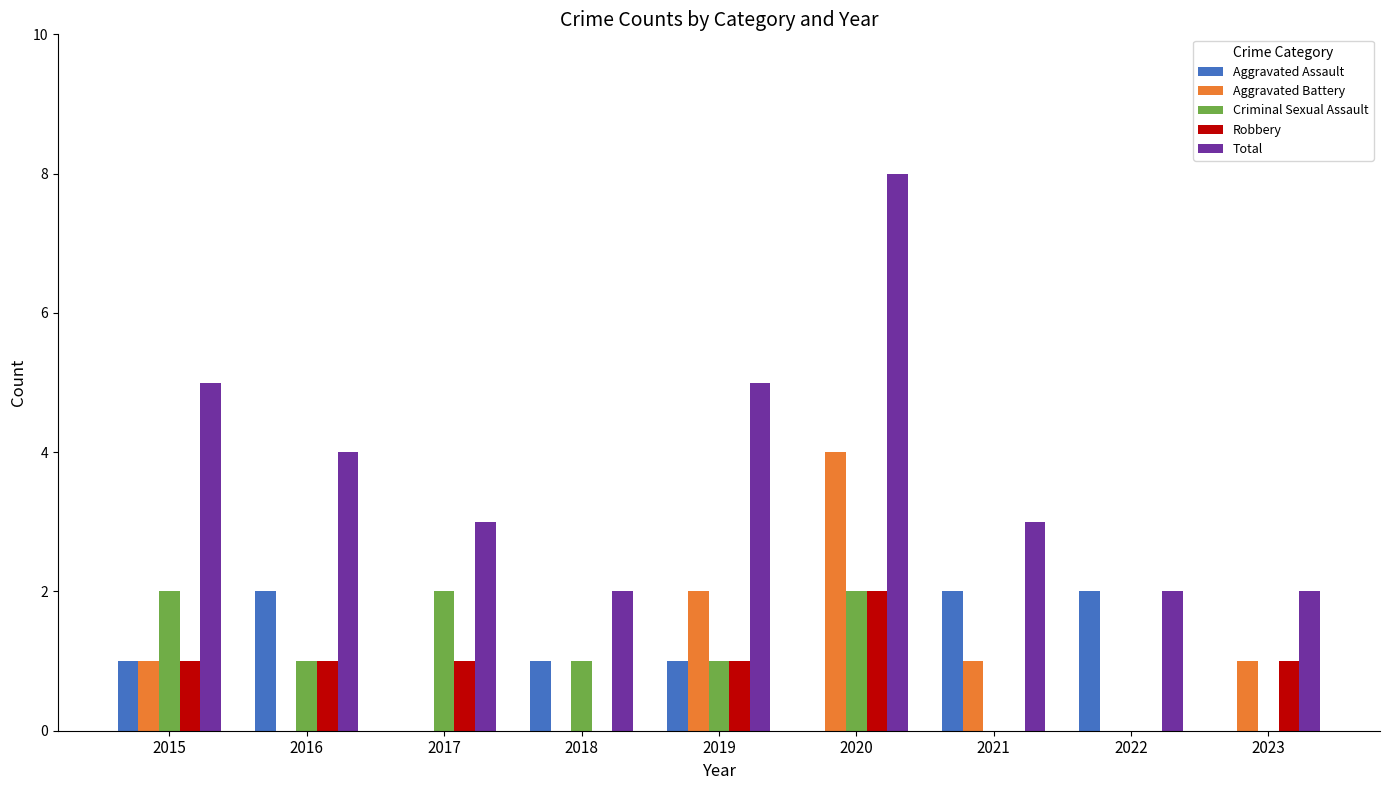

Between 2016 and 2018, which series saw the biggest shift?

Total